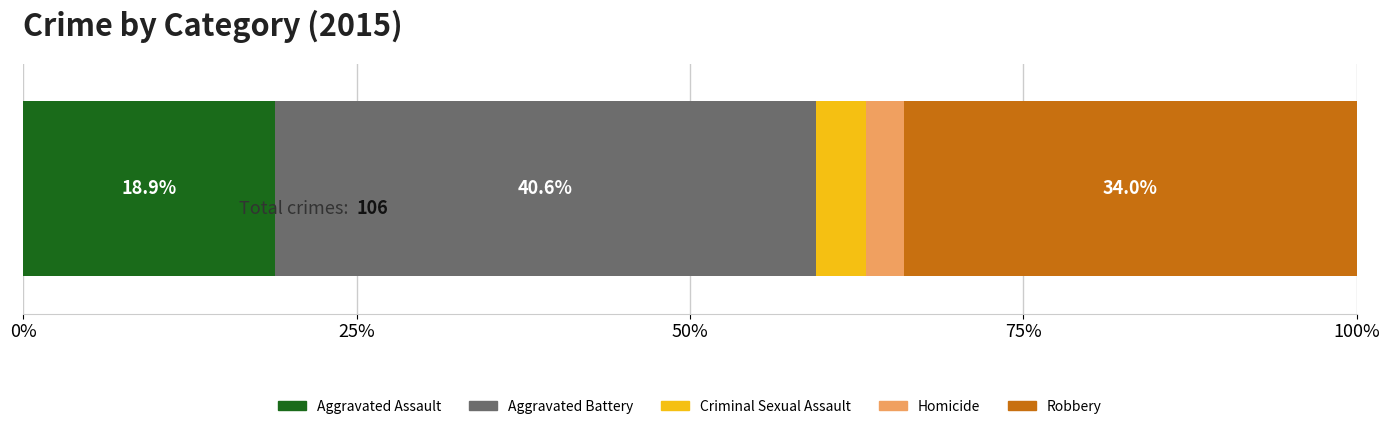

What is the minimum value for Aggravated Assault?

18.9